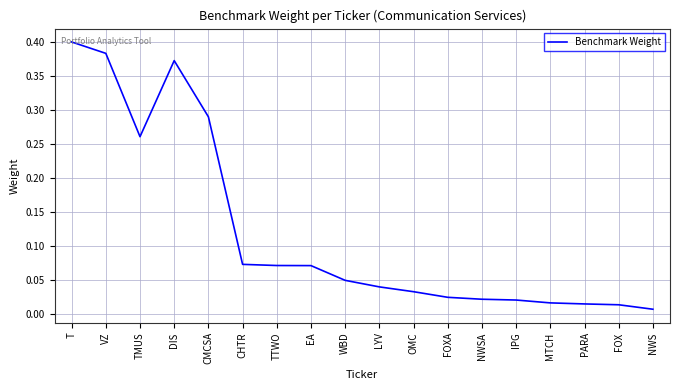

The chart shows a value of 0.1 at T. True or false?

False